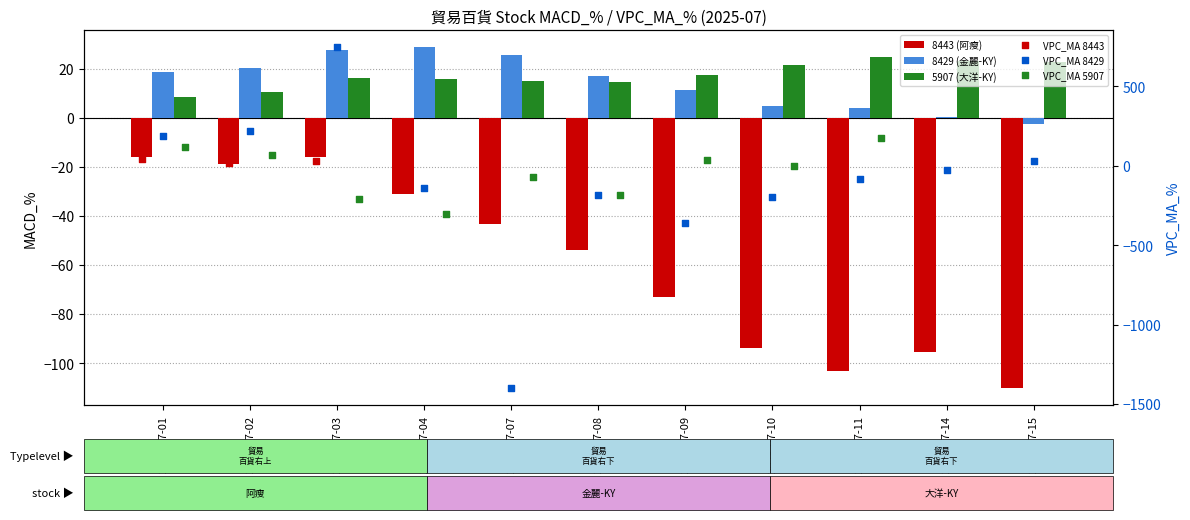

Which series contains the lowest Y value?

VPC_MA 8429